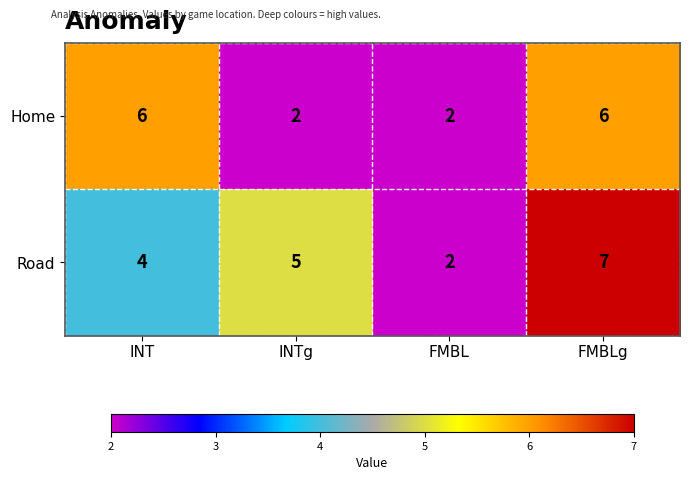

What is the greatest value displayed?

7